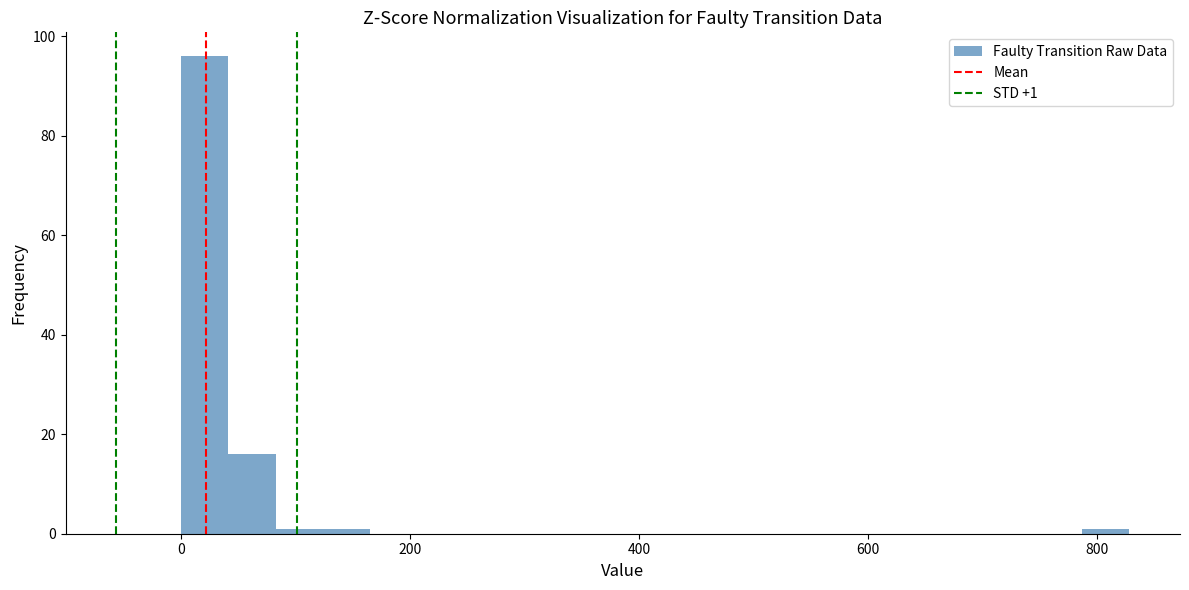

Read against the x-axis, roughly where is the centre of the tallest bar?

20